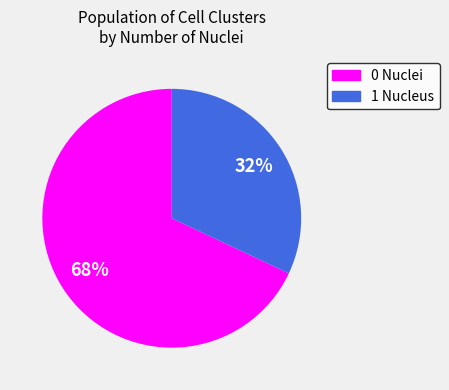

To the nearest percent, what is the difference between the largest and smallest slice percentages?

36%